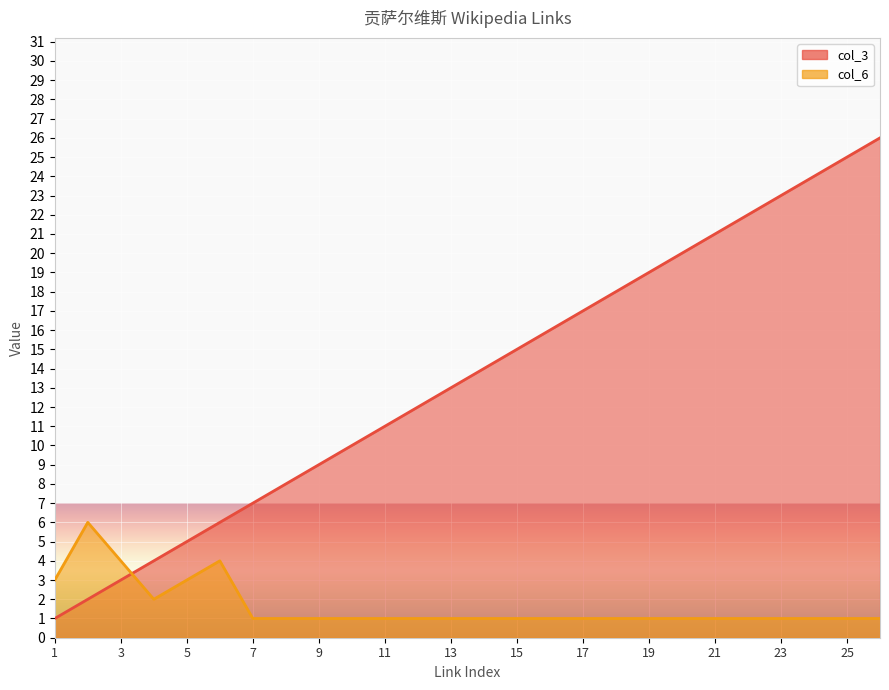

What are all the series names shown in the legend?

col_3, col_6